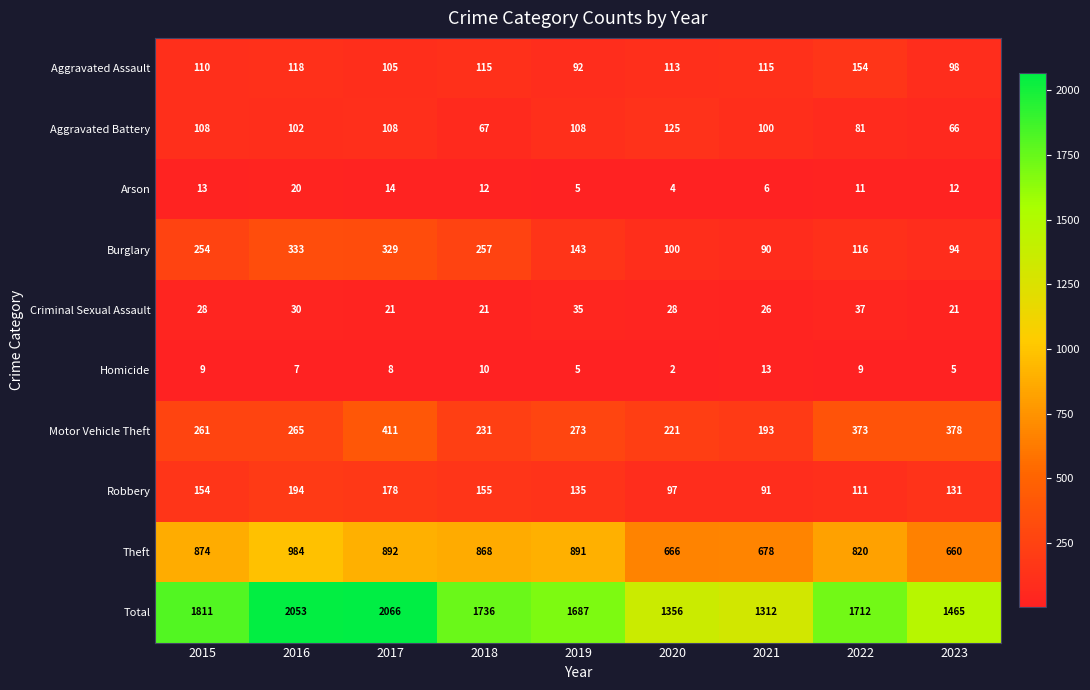

What is the total value across all series at 2020?

2712